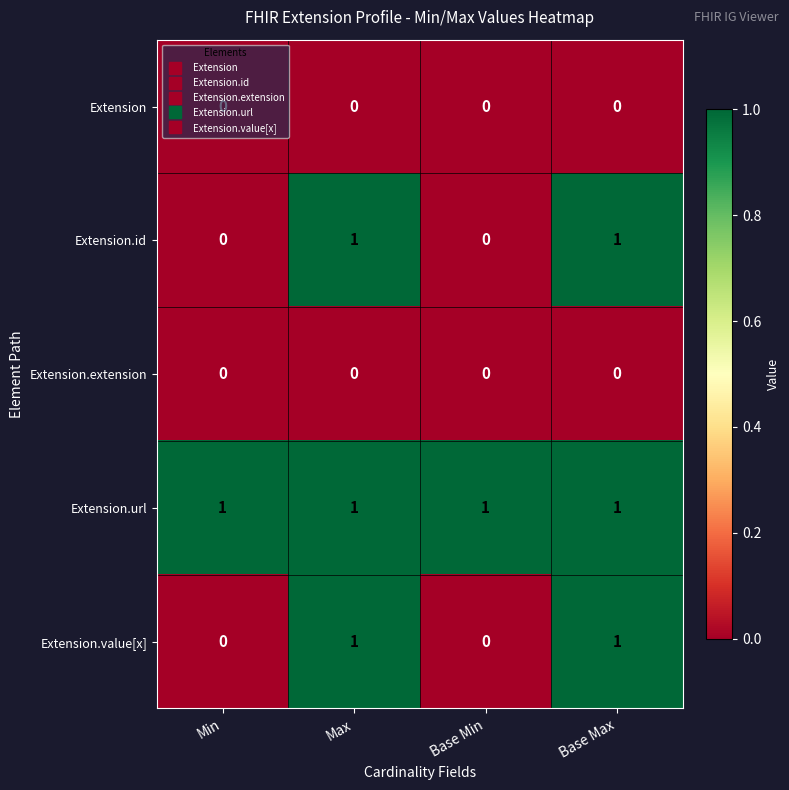

Which series has the largest total across all categories?

Extension.url